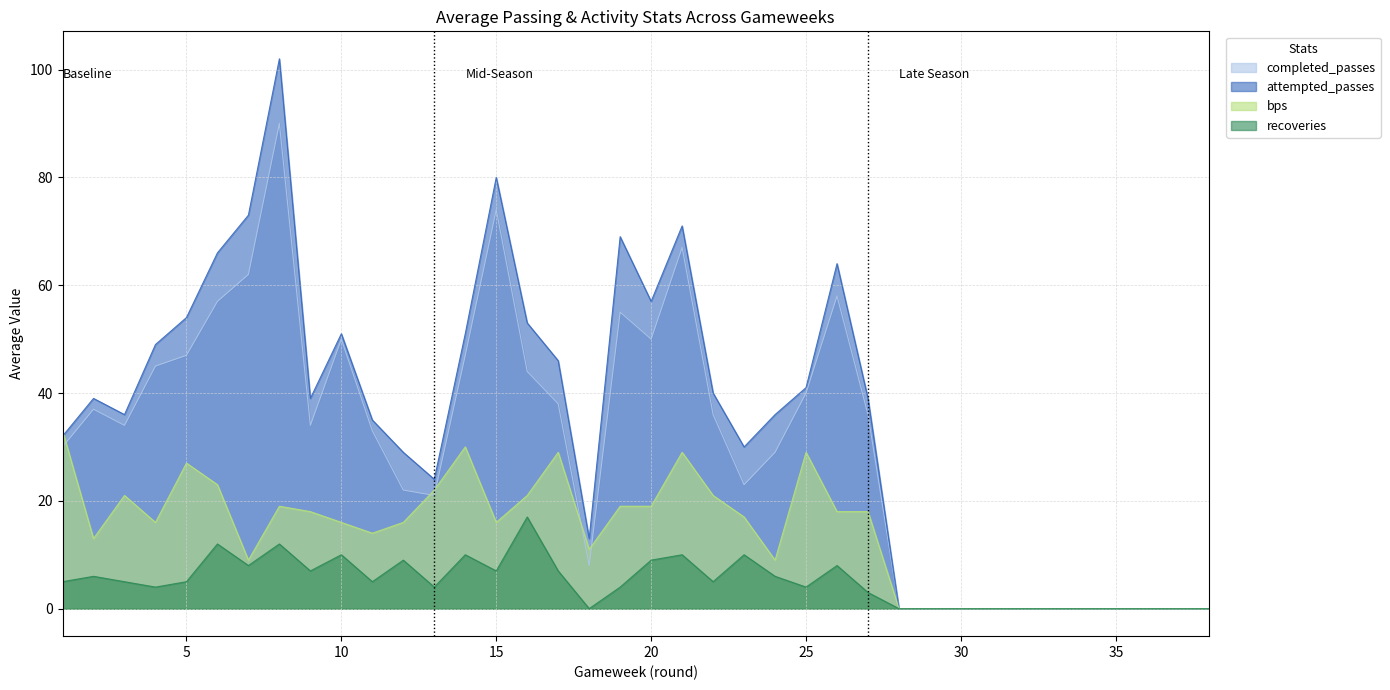

How many values in the bps series exceed 16?

18